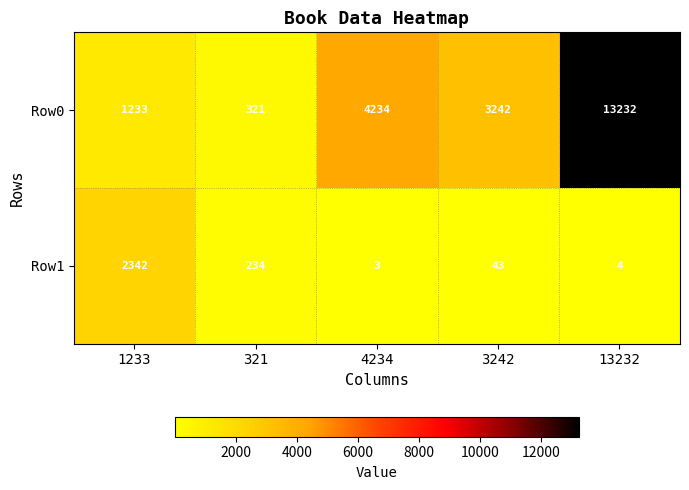

What is the difference between the maximum and minimum values in the Row0 series?

12911